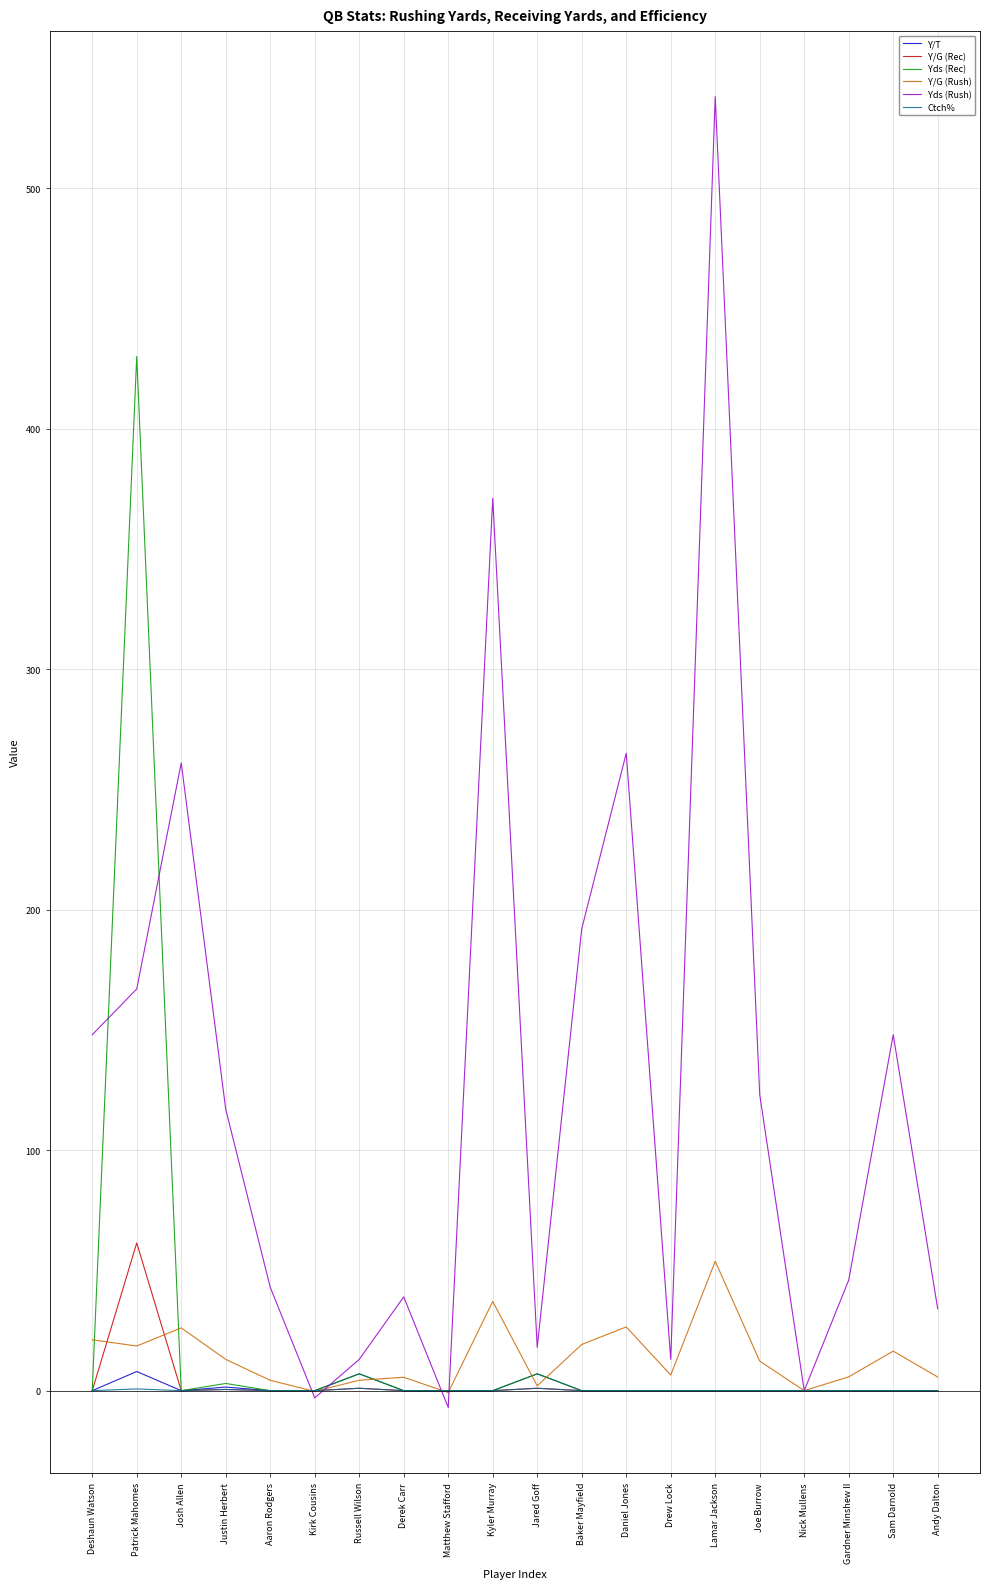

At which category is the sum across all series the highest?

Patrick Mahomes